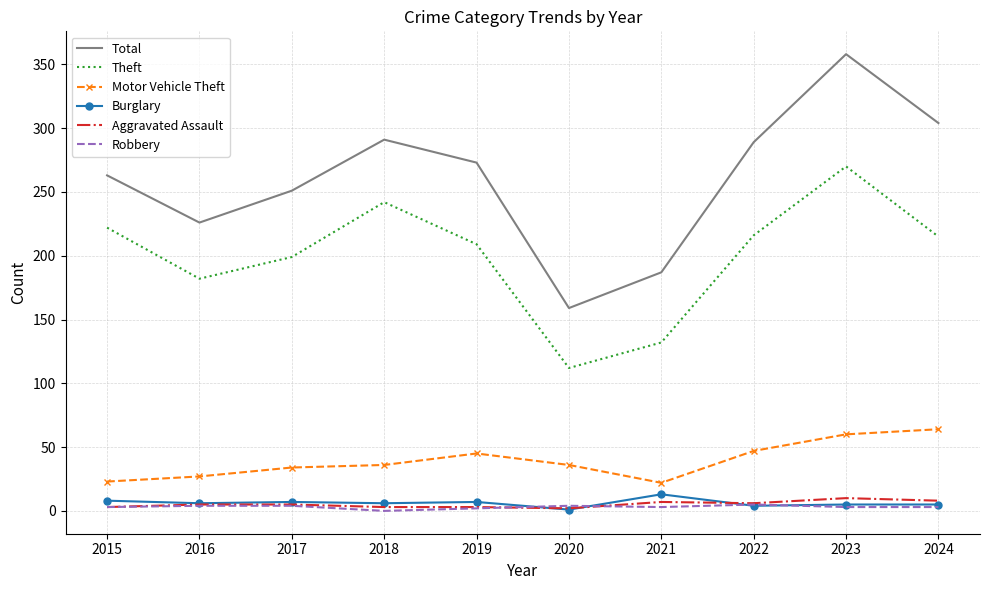

Count the Robbery values in the range 3 to 4.

7